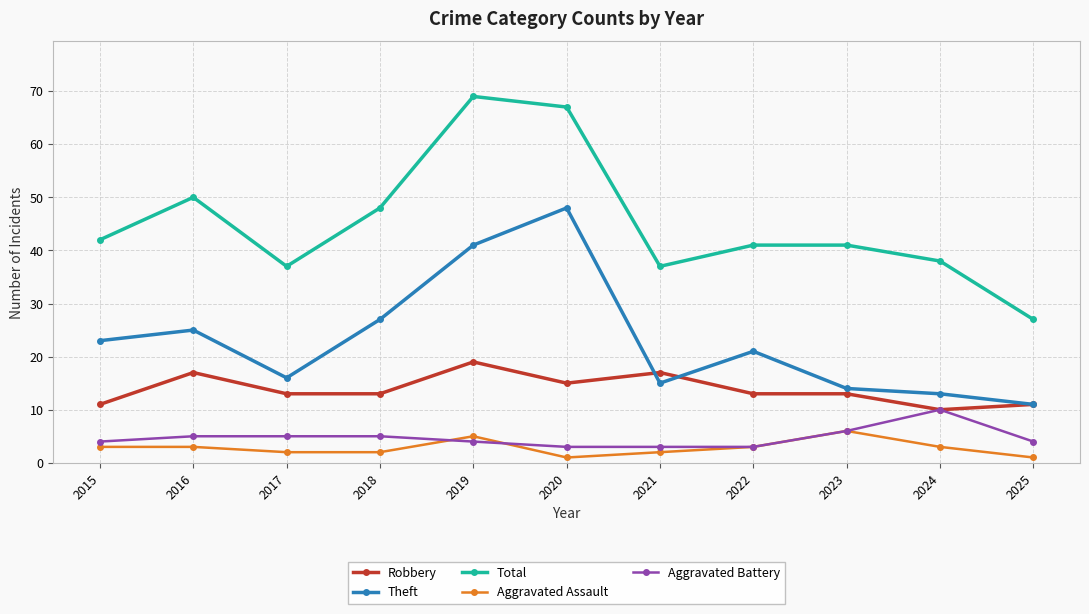

Reading left to right, transcribe all the data shown in this chart.

Robbery: 2015=11	2016=17	2017=13	2018=13	2019=19	2020=15	2021=17	2022=13	2023=13	2024=10	2025=11
Theft: 2015=23	2016=25	2017=16	2018=27	2019=41	2020=48	2021=15	2022=21	2023=14	2024=13	2025=11
Total: 2015=42	2016=50	2017=37	2018=48	2019=69	2020=67	2021=37	2022=41	2023=41	2024=38	2025=27
Aggravated Assault: 2015=3	2016=3	2017=2	2018=2	2019=5	2020=1	2021=2	2022=3	2023=6	2024=3	2025=1
Aggravated Battery: 2015=4	2016=5	2017=5	2018=5	2019=4	2020=3	2021=3	2022=3	2023=6	2024=10	2025=4